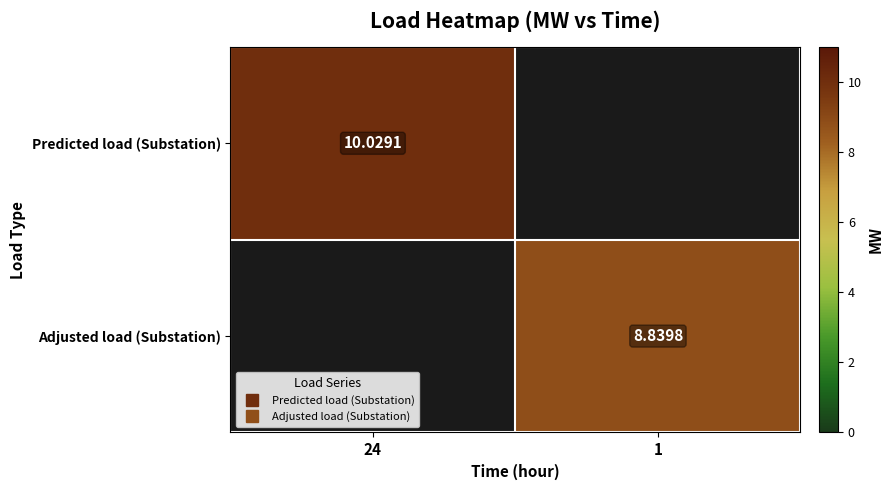

Which has a higher value, 1 or 24?

24